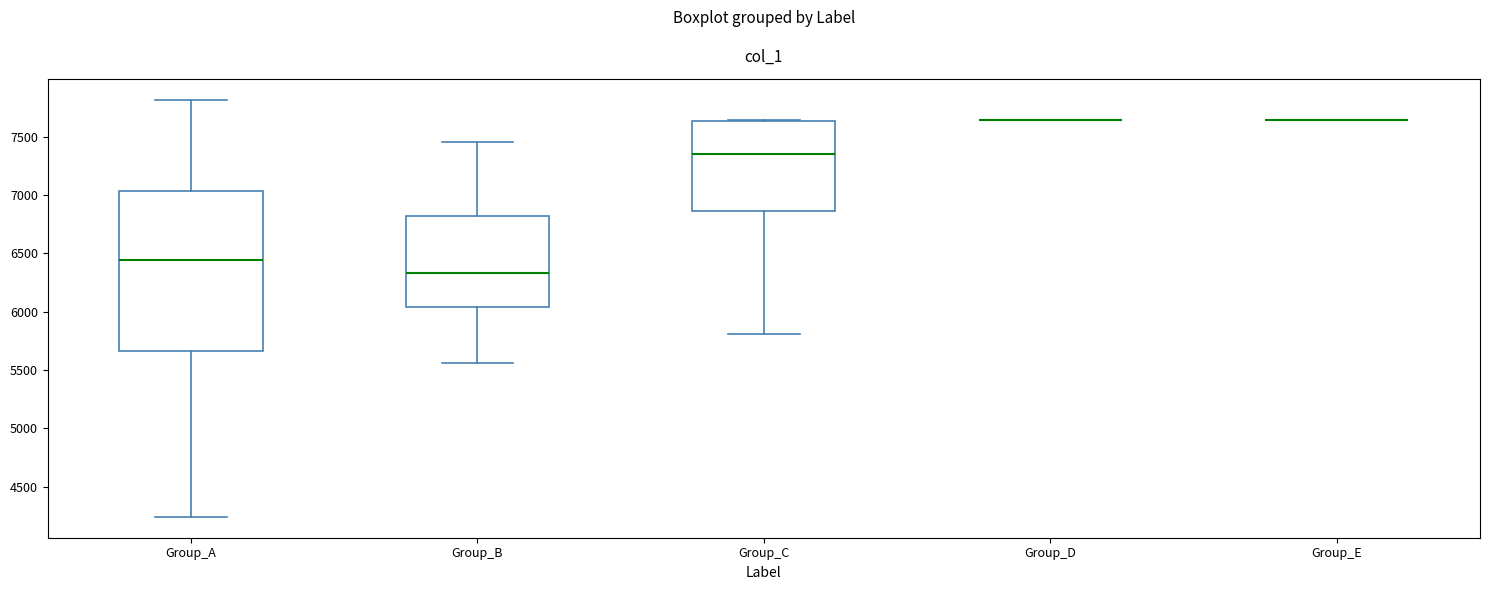

Where does the median line of the box for Group_A sit on the y-axis? The values are not printed on the chart, so give them approximately, as read against the axis.

6450